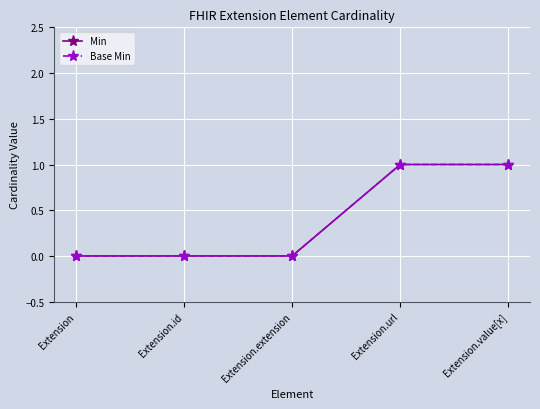

How many Base Min values are between 0 and 1?

5